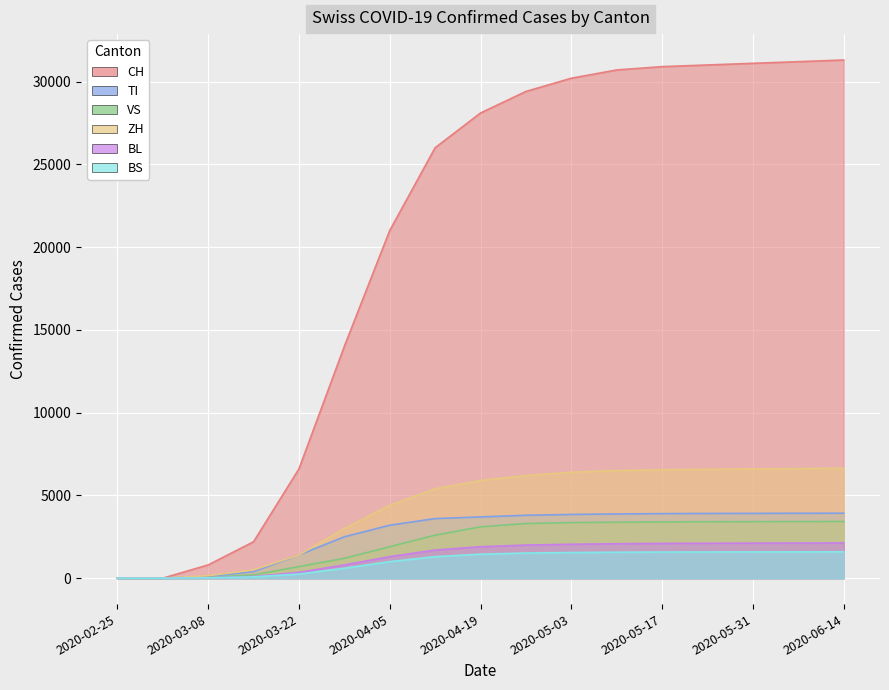

List the series in order of their peak value, lowest first.

BS, BL, VS, TI, ZH, CH